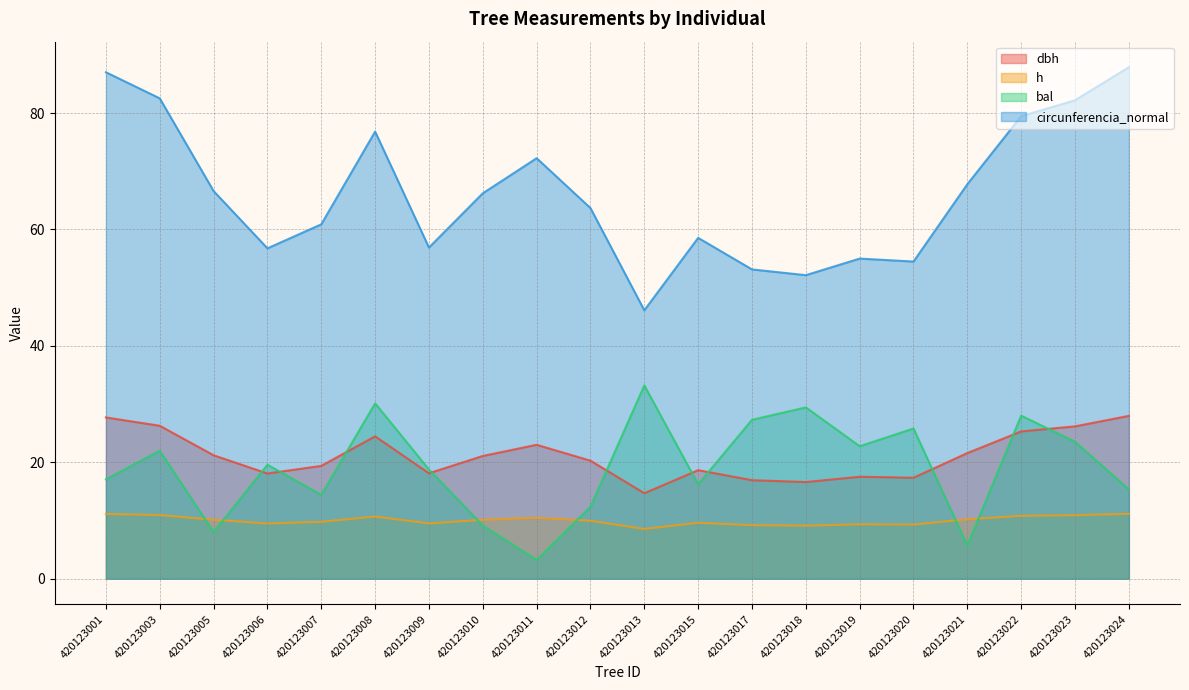

Is it true that bal equals 40.5 at 420123008?

False